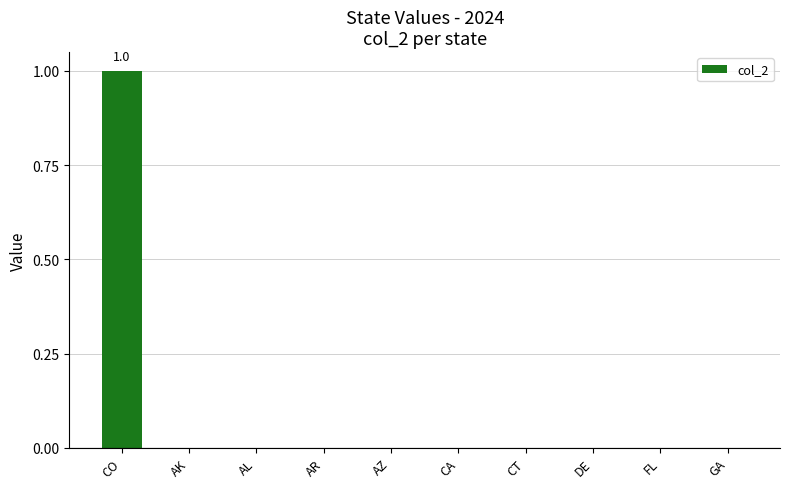

Reading left to right, what are all the values shown in this chart?

CO=1	AK=0	AL=0	AR=0	AZ=0	CA=0	CT=0	DE=0	FL=0	GA=0